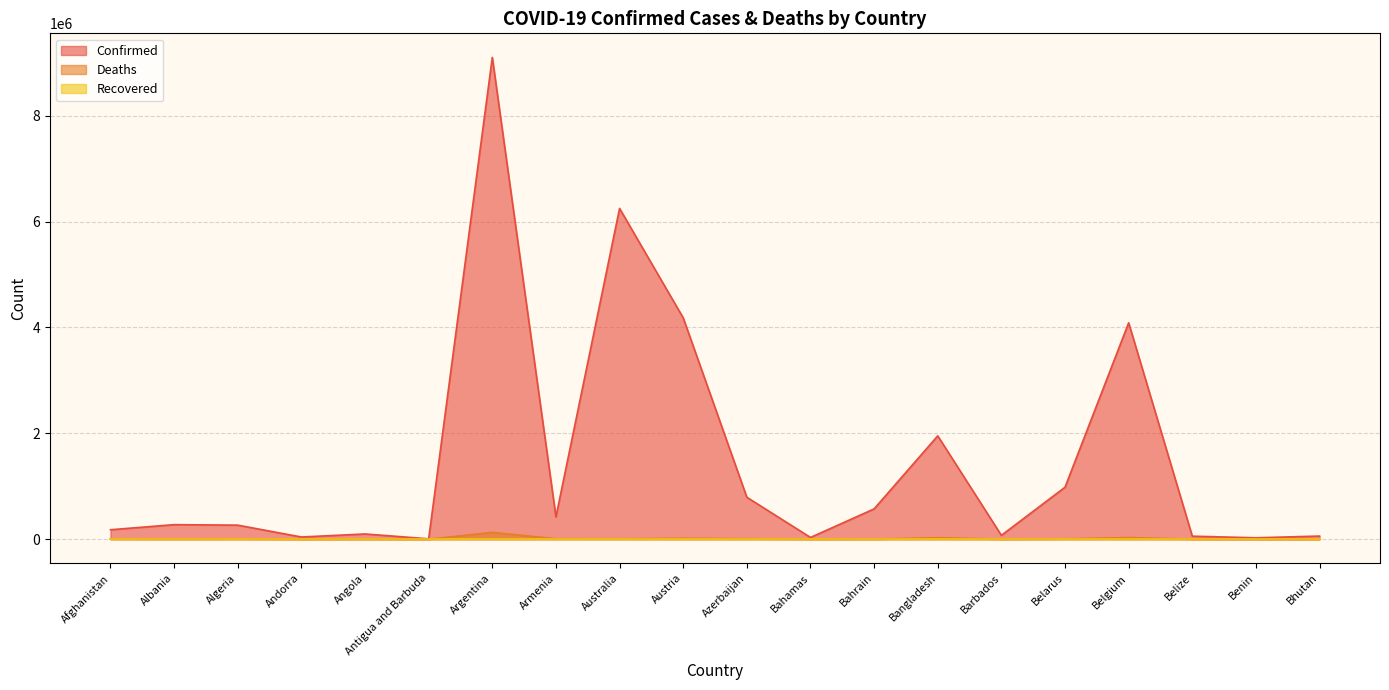

How many lines are shown in the chart?

3